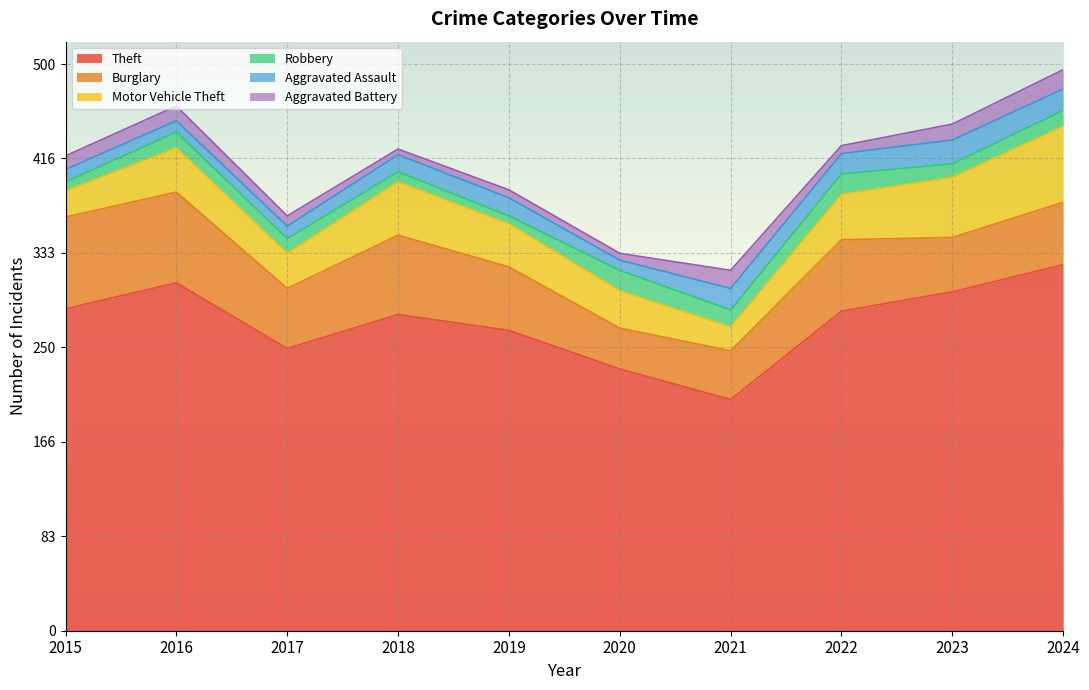

Where is Burglary nearest to the value 58?

2019